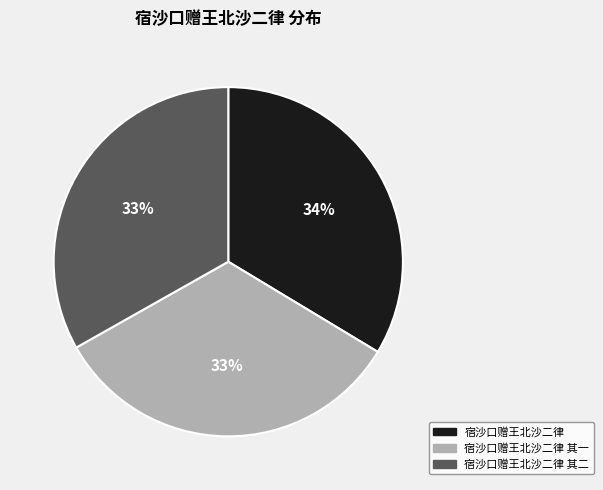

Does any single category account for the majority?

No